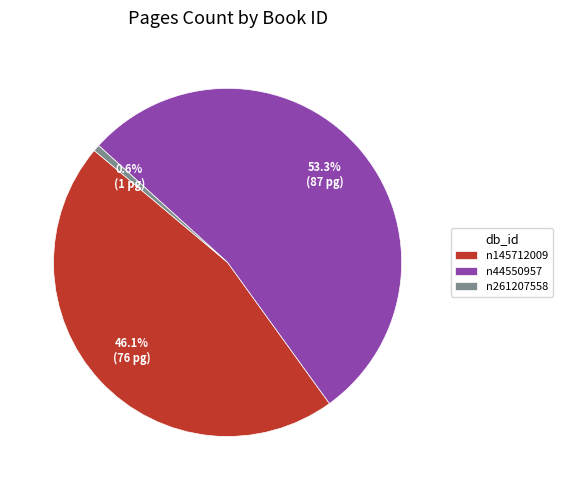

To the nearest percent, what is the average slice percentage?

33%